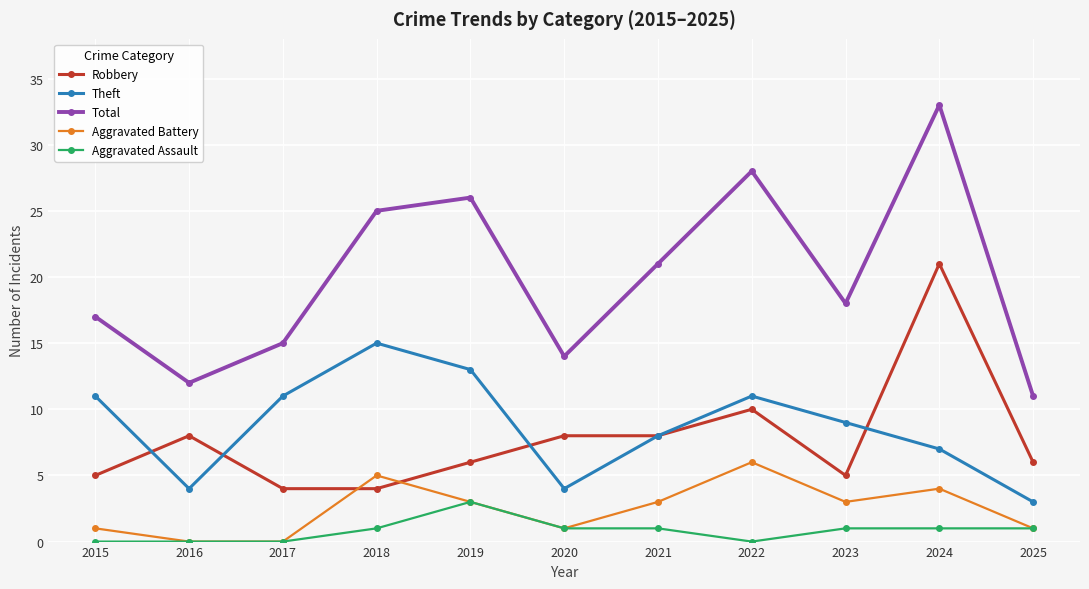

What is the sum of the Total values at 2024 and 2022?

61